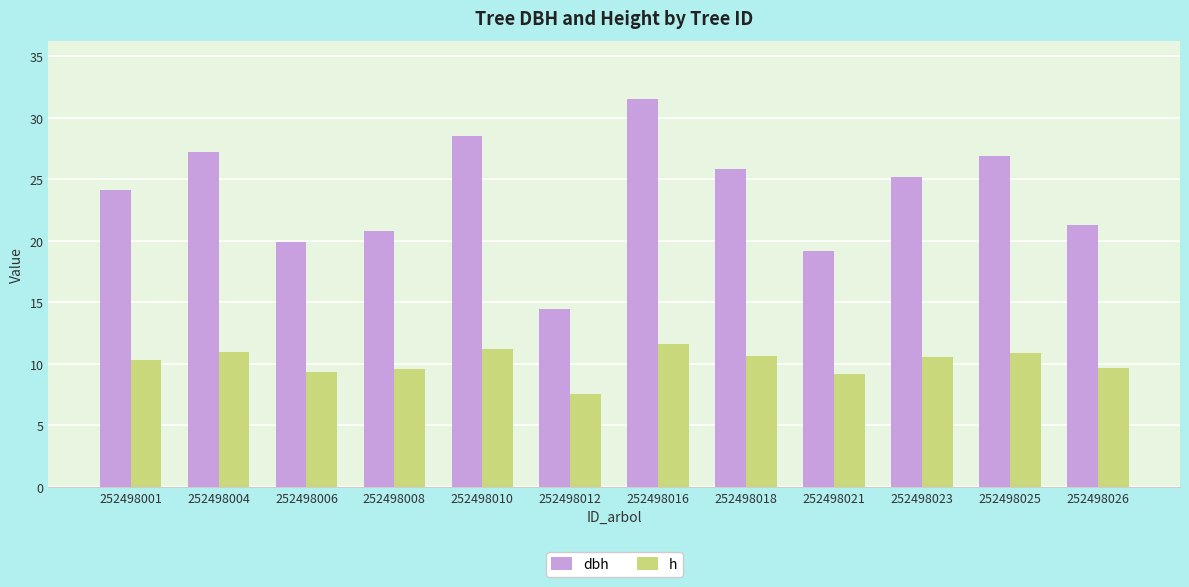

The dbh series shows 19.9 at 252498006. True or false?

True